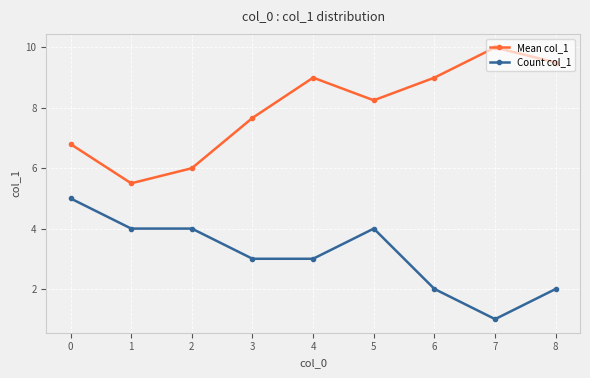

How many data points does each series have?

9